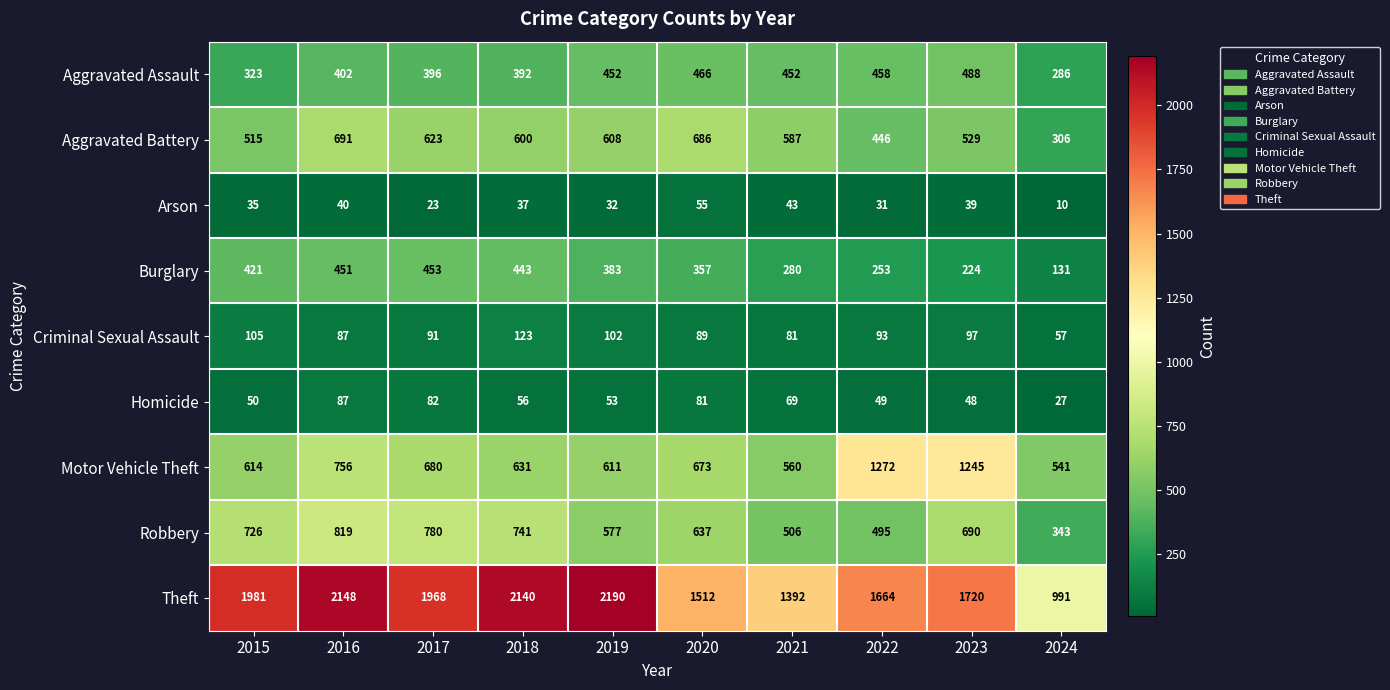

At which label does Burglary first exceed 383?

2015